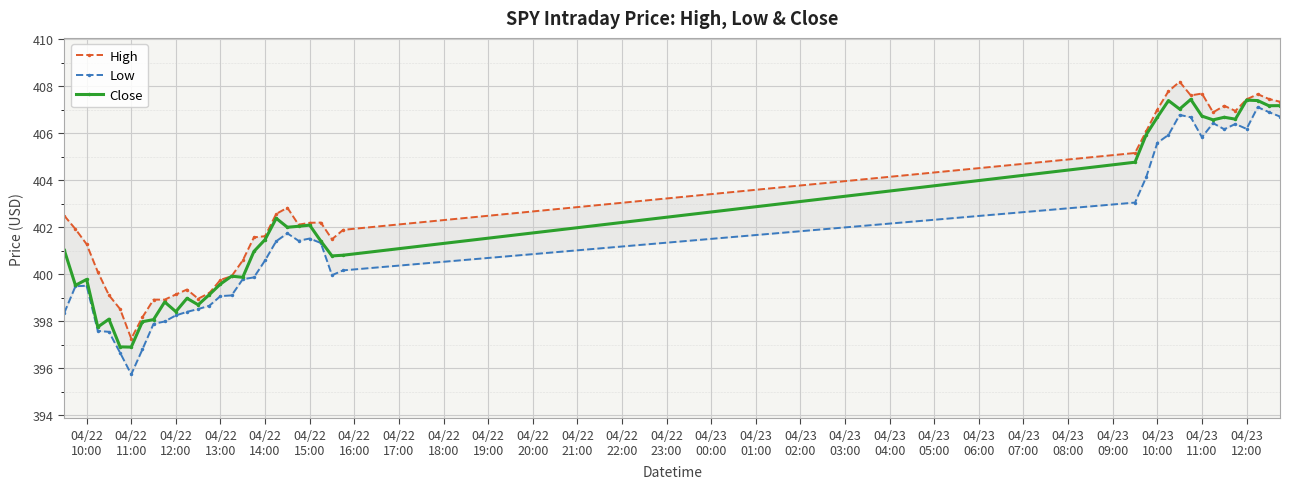

True or false: Close has more than 1 interior local peaks.

True